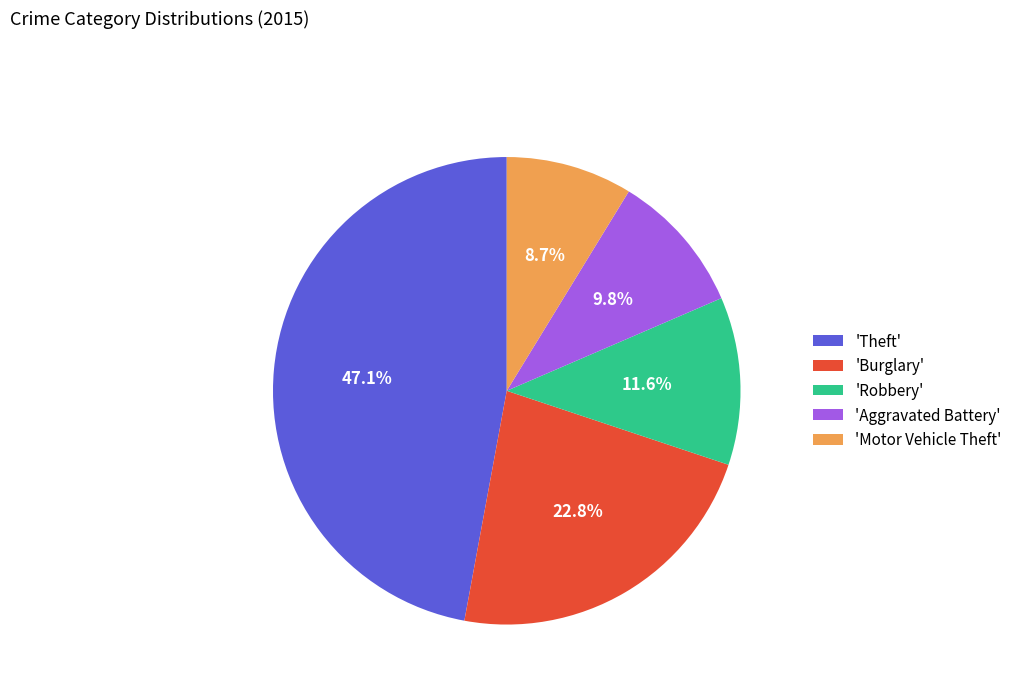

Rank the categories by value from lowest to highest.

'Motor Vehicle Theft', 'Aggravated Battery', 'Robbery', 'Burglary', 'Theft'